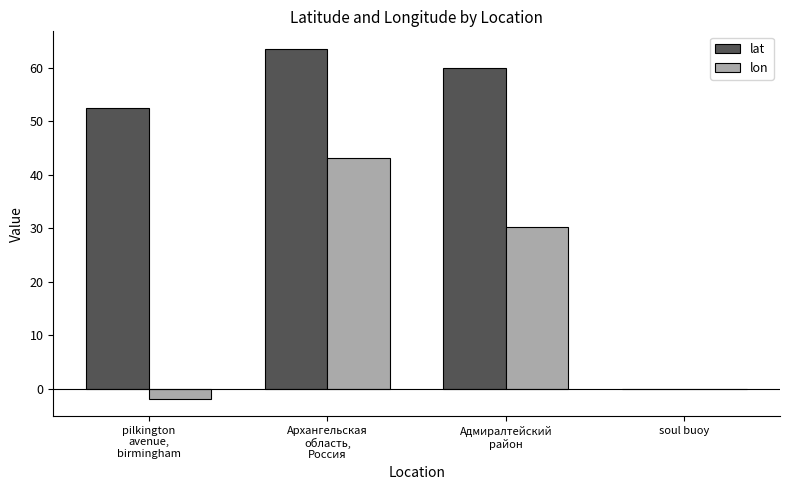

What is the total value across all series at Архангельская
область,
Россия?

106.7